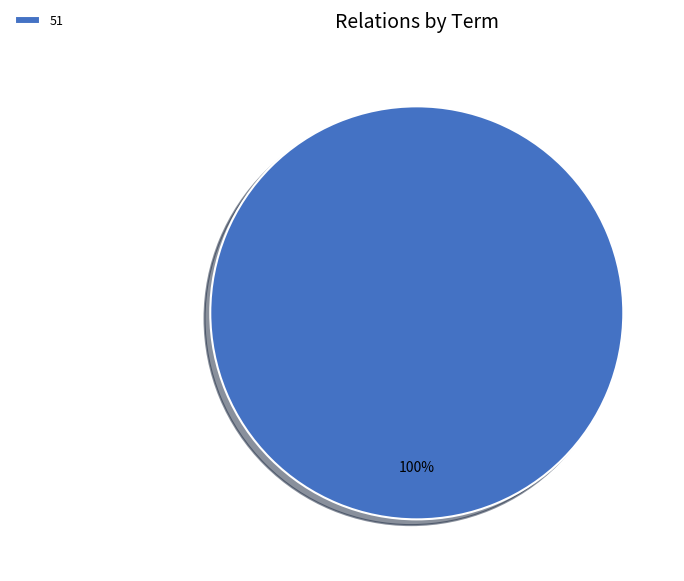

Count the number of slices in the pie.

1